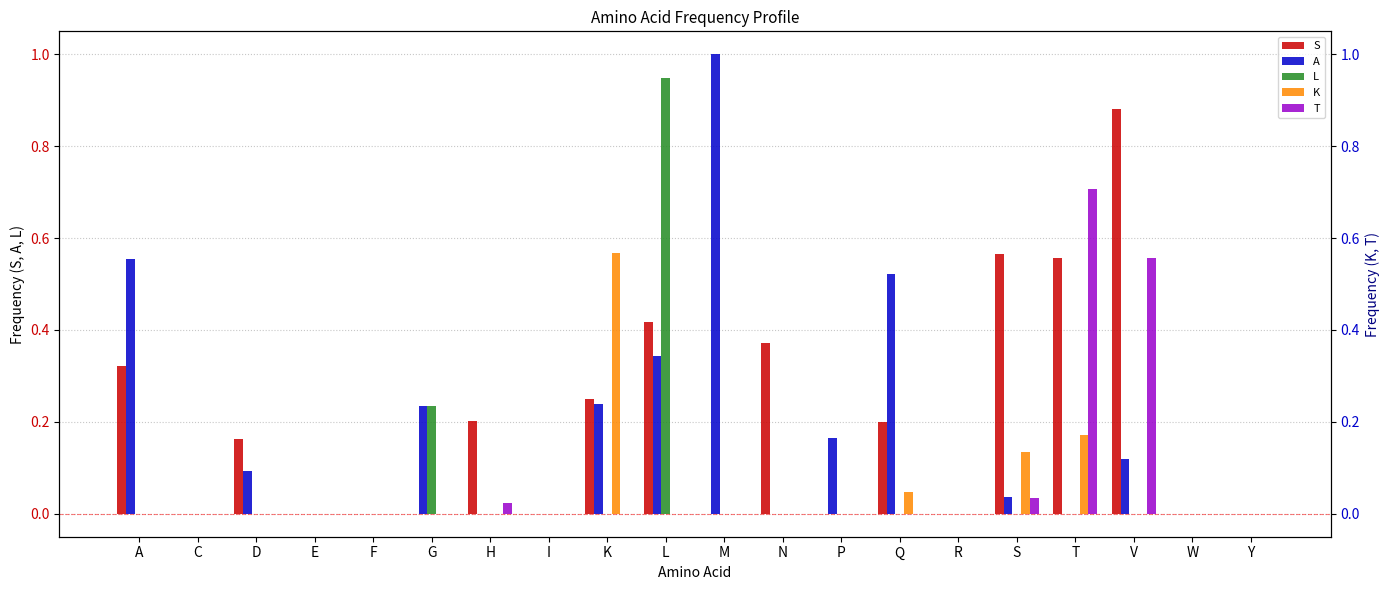

Count the number of categories in the chart.

20